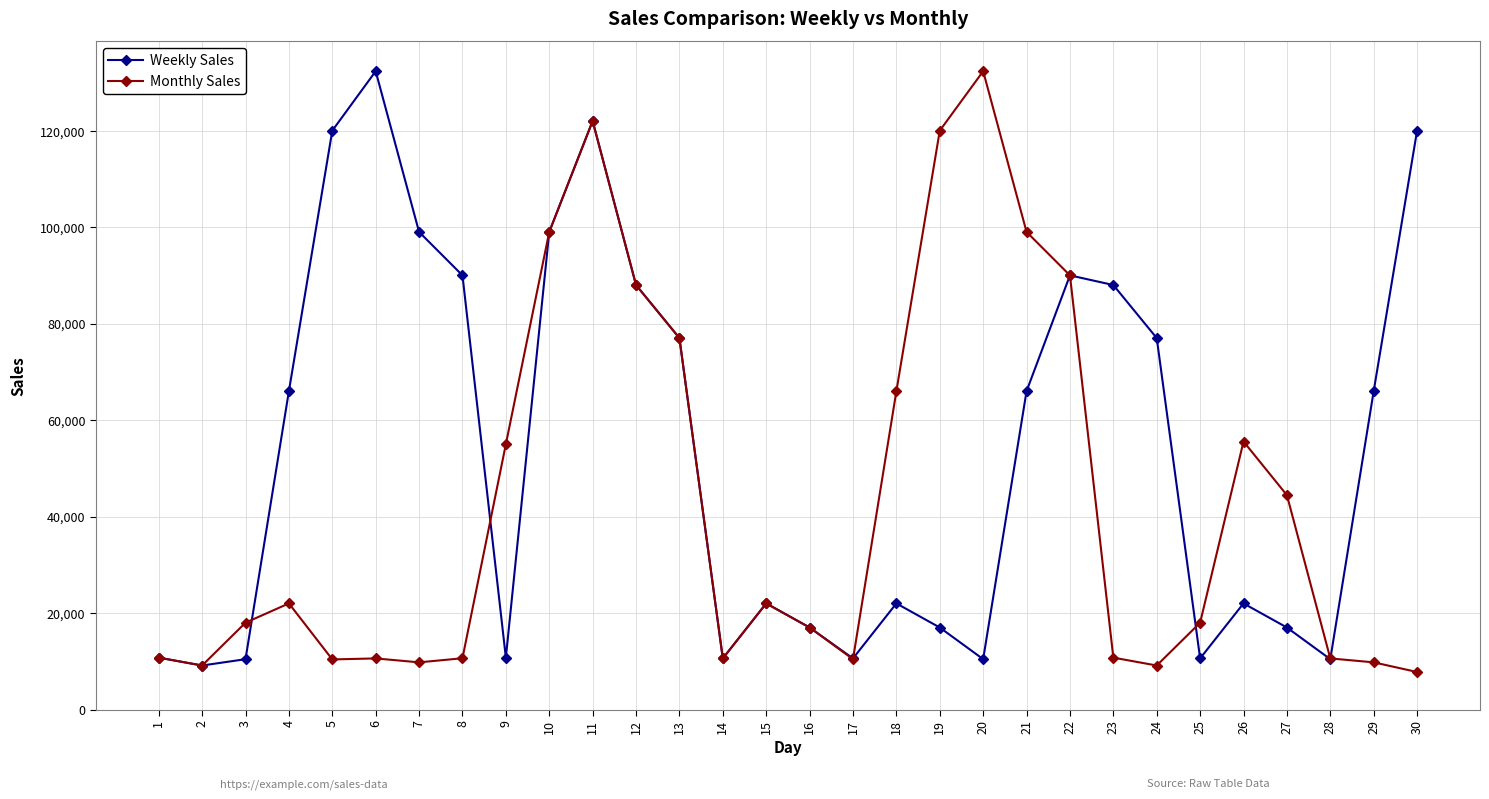

At 8, list the series in order from smallest to largest.

Monthly Sales, Weekly Sales